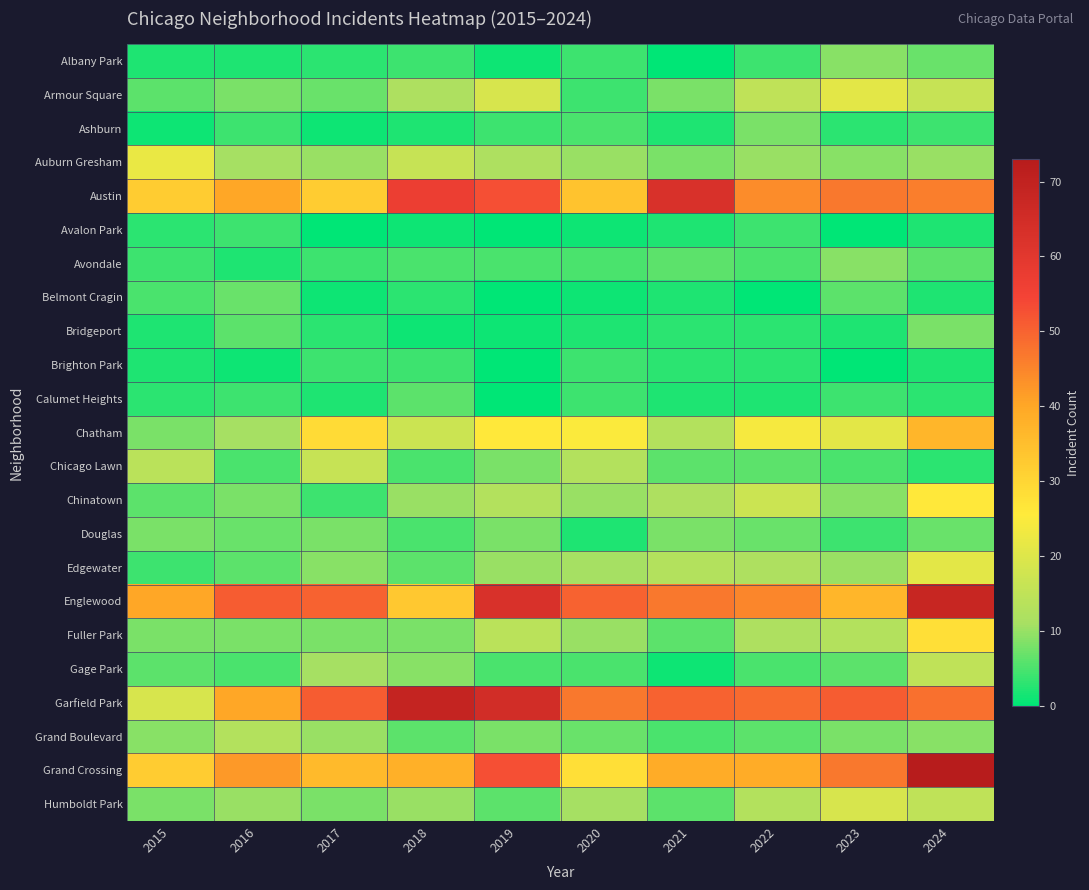

At how many categories does at least one series exceed 72?

1